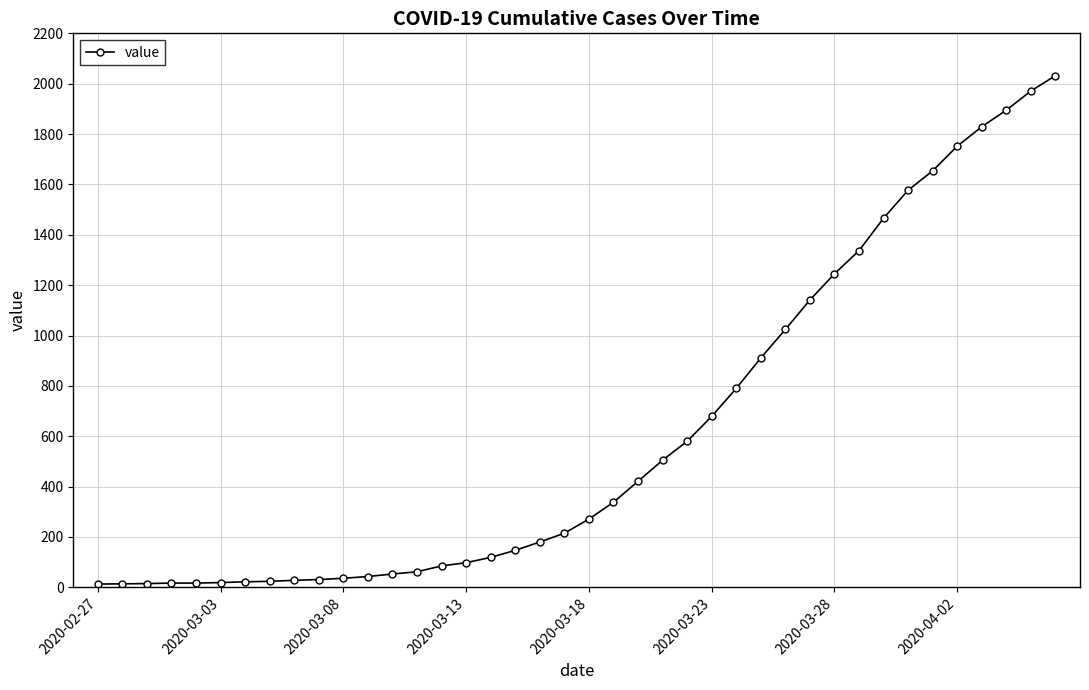

What is the difference between the second highest and minimum values?

1958